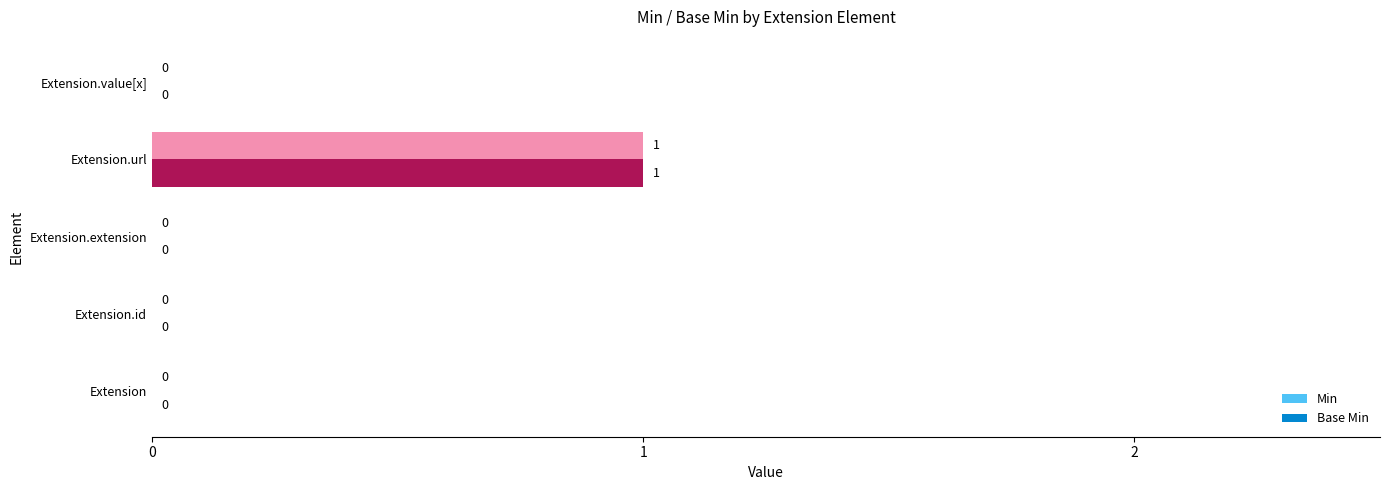

How many Min values are between 0 and 1?

5